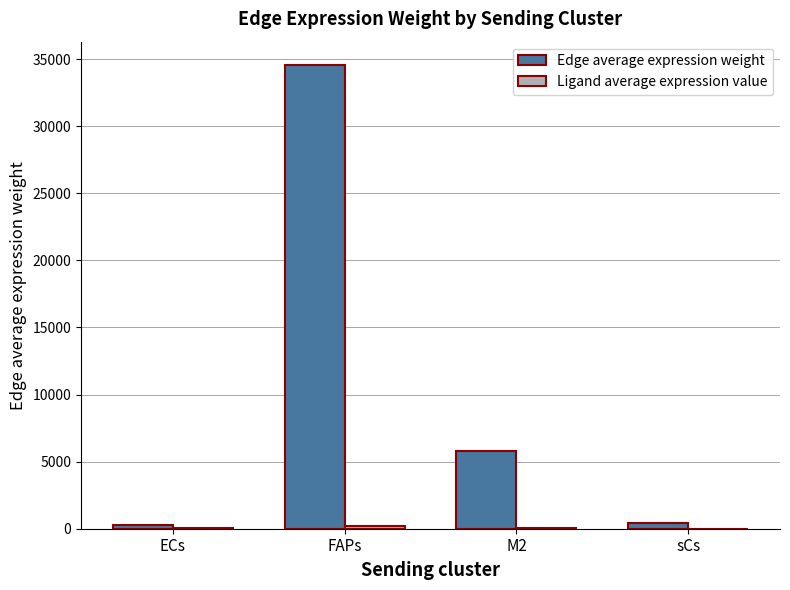

At which category is the sum across all series the highest?

FAPs